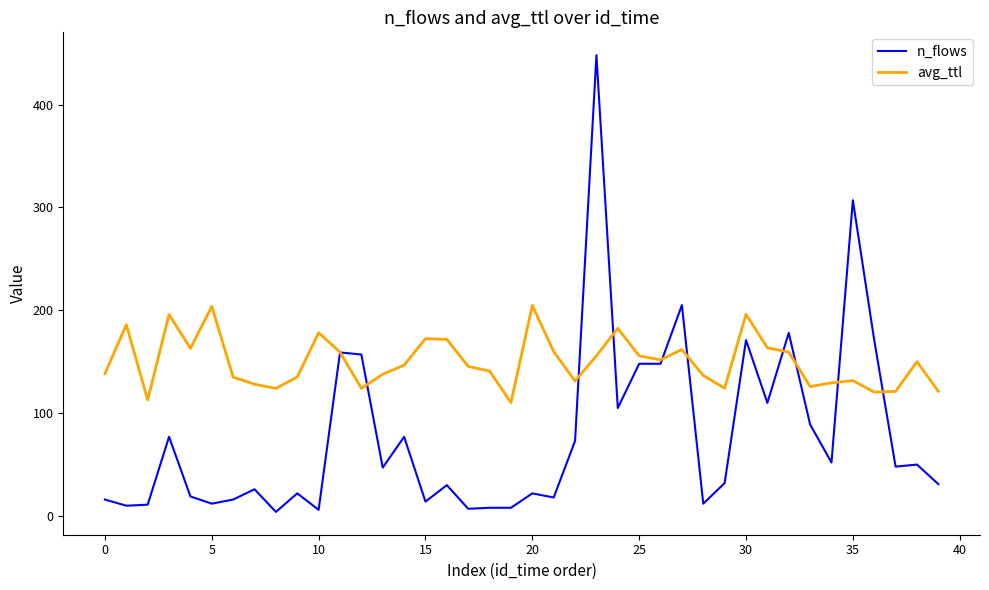

What is the highest value of the avg_ttl series?

204.8